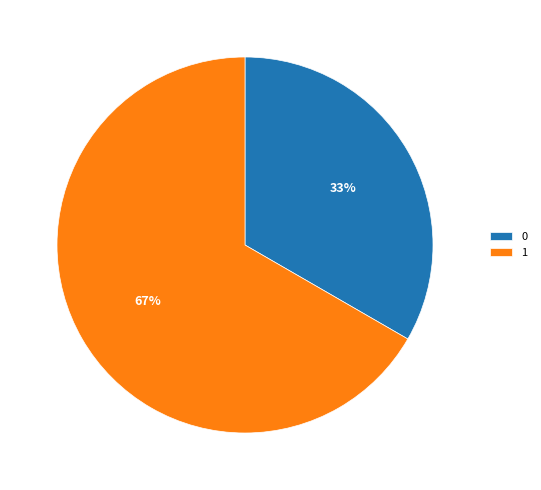

How many slices are in this pie chart?

2